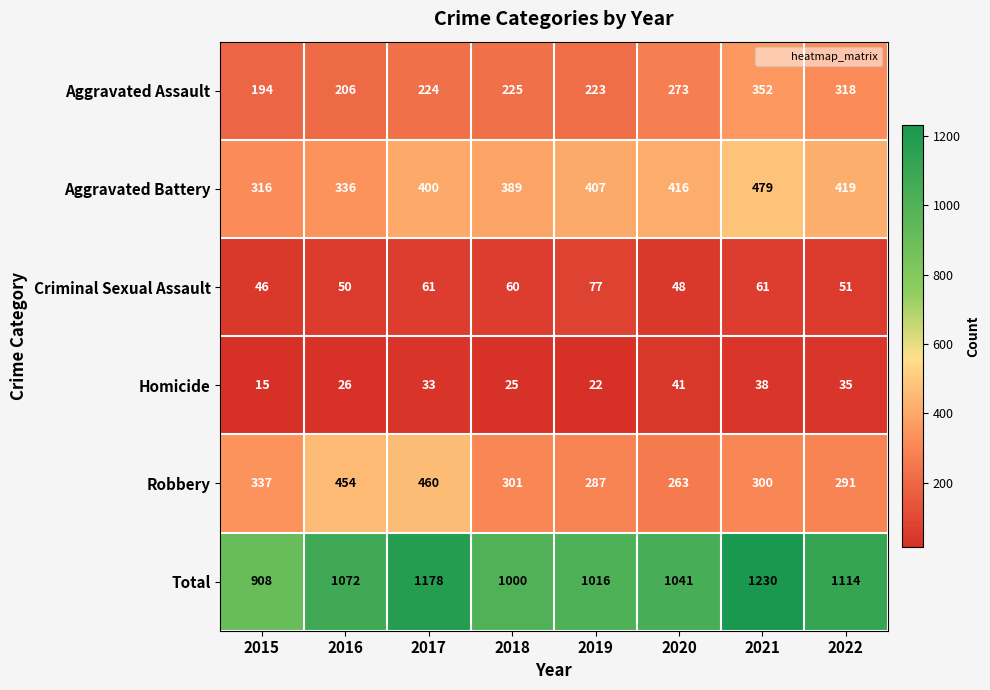

What is the average value of the Aggravated Battery series?

395